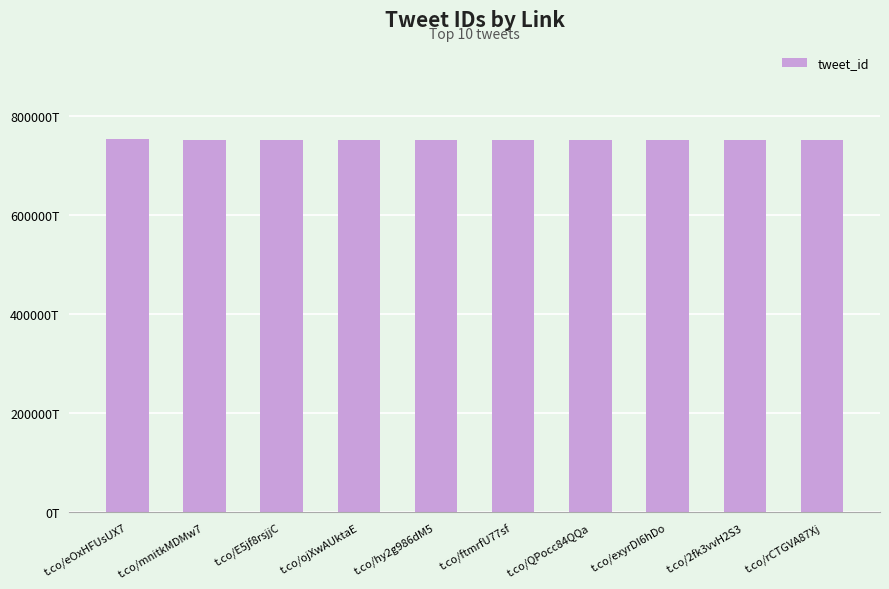

What is the smallest value displayed?

750845.0